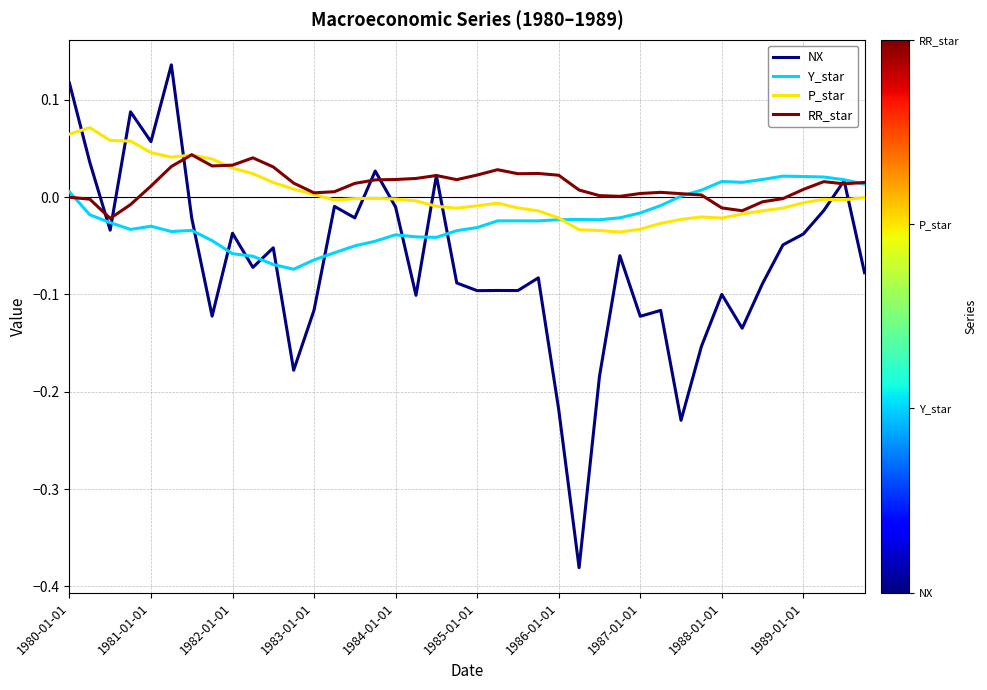

Which series has the largest range (max minus min)?

NX